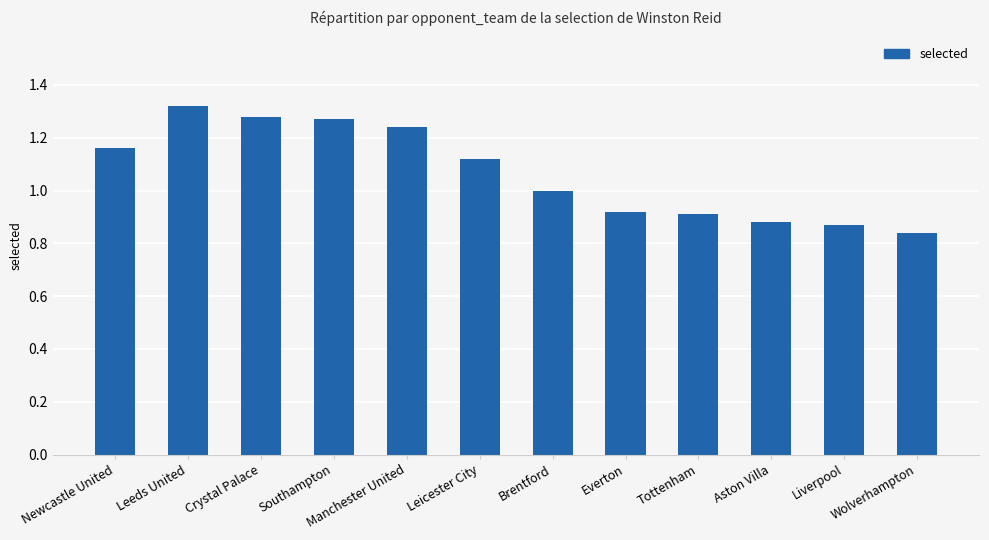

Is it true that the value at Everton is 0.9?

True